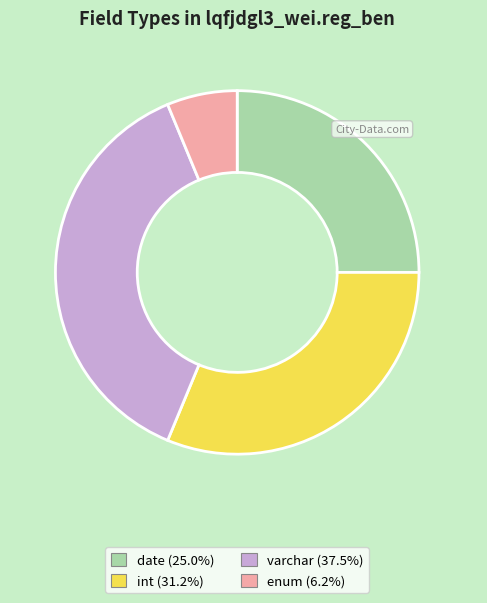

Does any single category account for the majority?

No